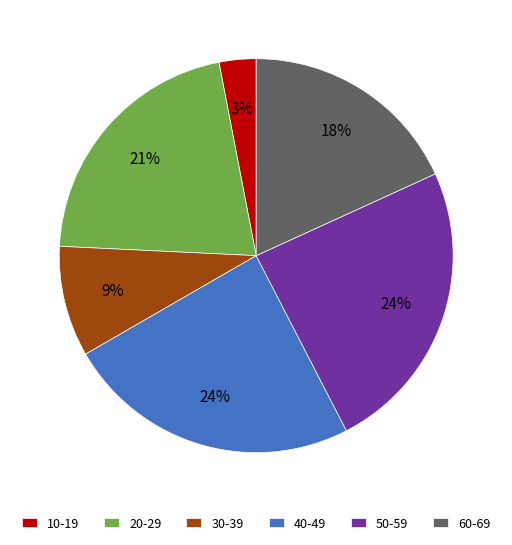

Combined, do 50-59 and 30-39 account for over 50%?

No